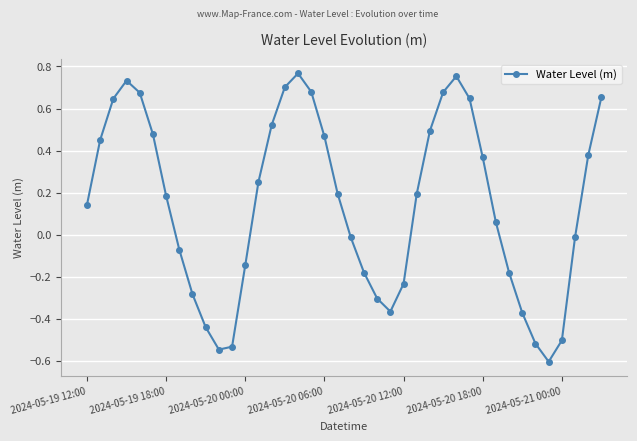

How many interior local peaks (higher than both neighbors) does the data have?

3